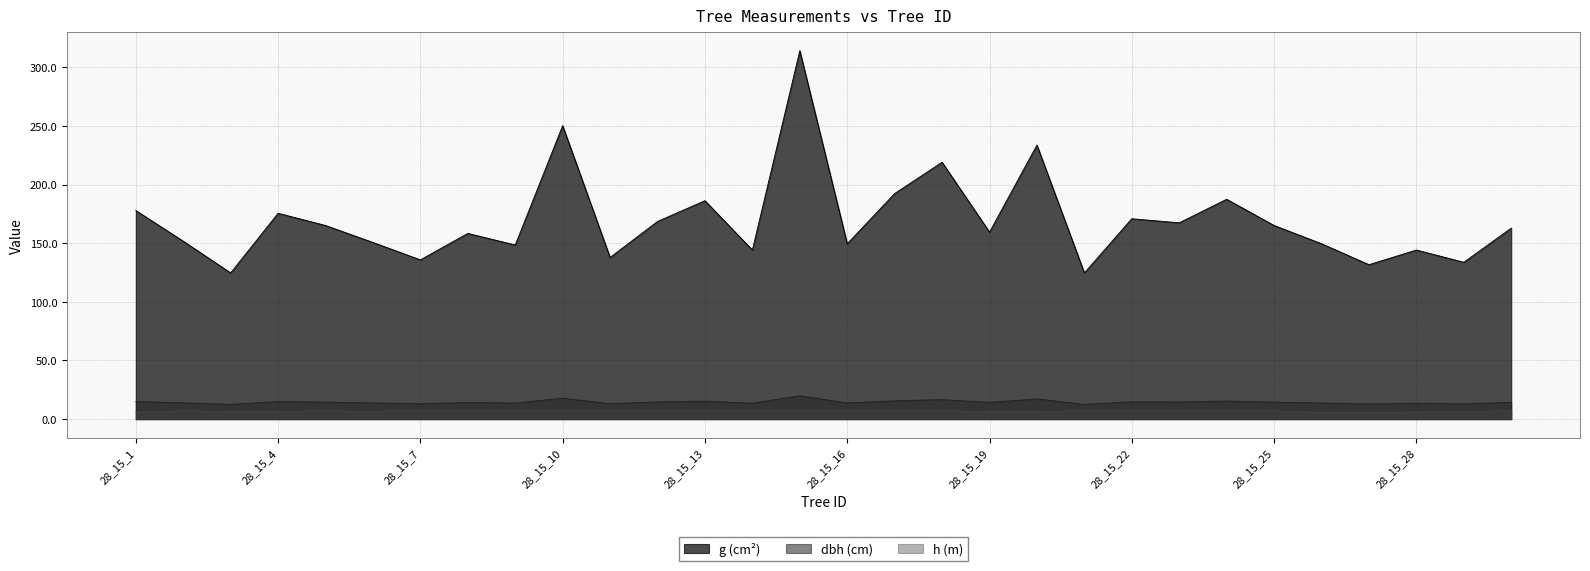

List the series in order of their peak value, lowest first.

h (m), dbh (cm), g (cm²)